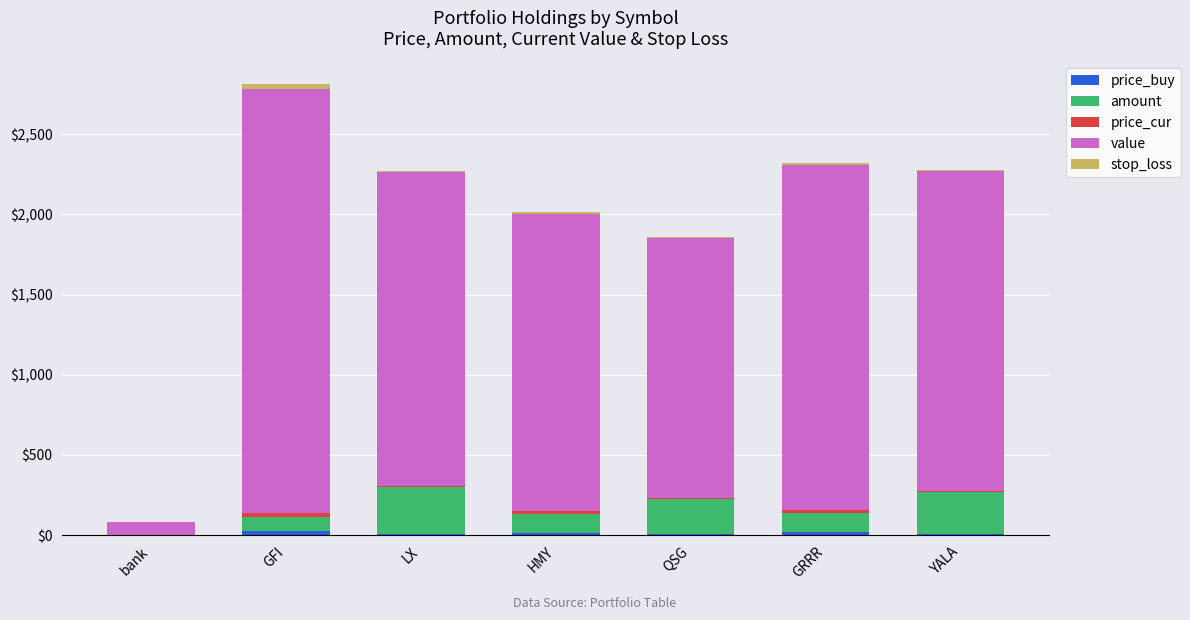

How many categories are shown in the chart?

7